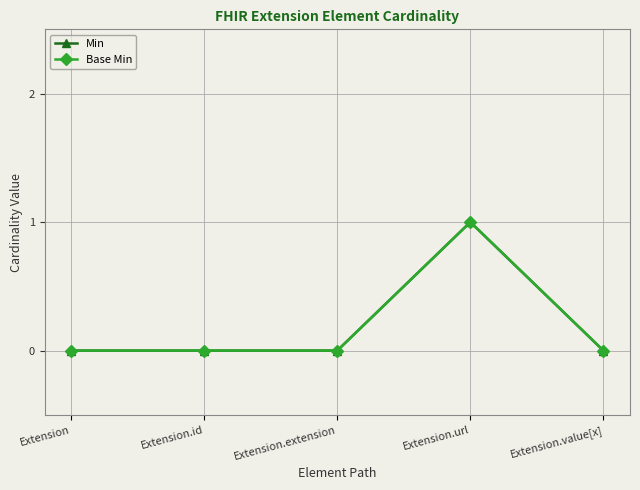

Does the chart have visible grid lines?

Yes